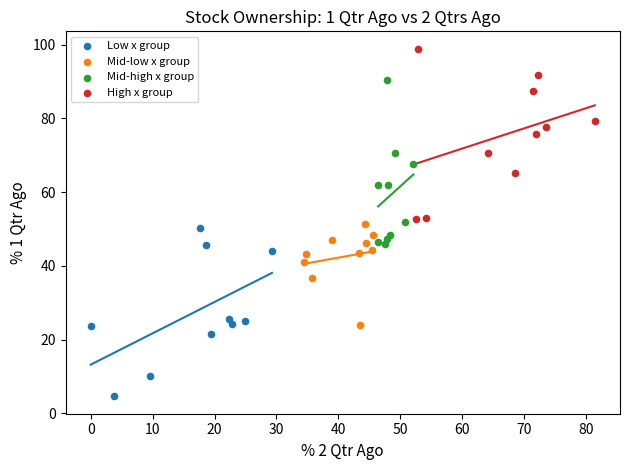

Which series reaches the minimum Y coordinate?

Low x group